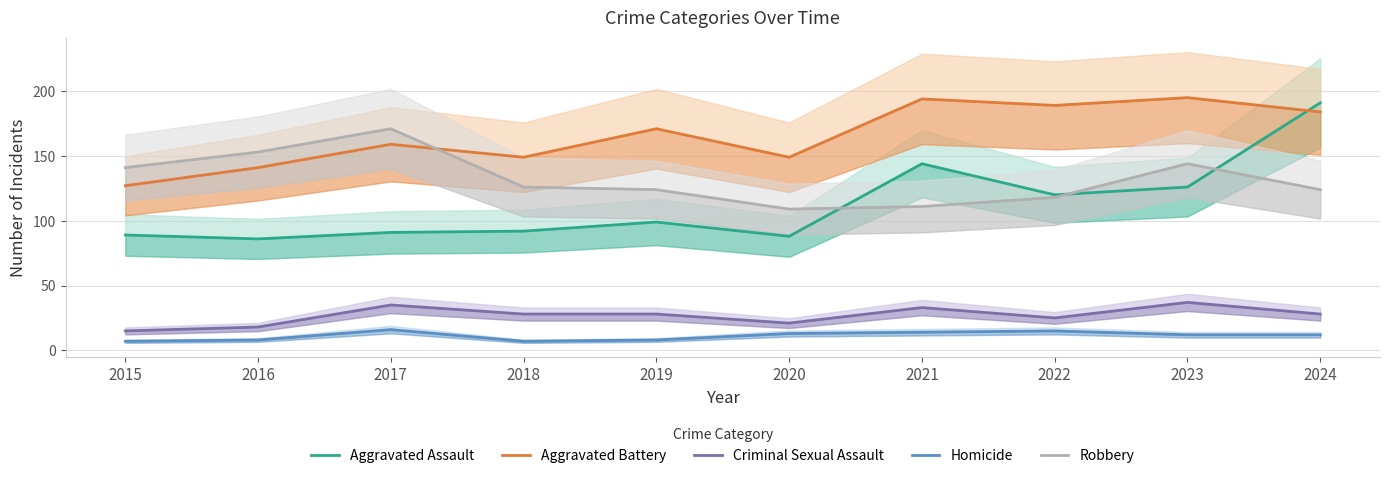

Reading left to right, list all the values displayed in this chart.

Aggravated Assault: 2015=89	2016=86	2017=91	2018=92	2019=99	2020=88	2021=144	2022=120	2023=126	2024=191
Aggravated Battery: 2015=127	2016=141	2017=159	2018=149	2019=171	2020=149	2021=194	2022=189	2023=195	2024=184
Criminal Sexual Assault: 2015=15	2016=18	2017=35	2018=28	2019=28	2020=21	2021=33	2022=25	2023=37	2024=28
Homicide: 2015=7	2016=8	2017=16	2018=7	2019=8	2020=13	2021=14	2022=15	2023=12	2024=12
Robbery: 2015=141	2016=153	2017=171	2018=126	2019=124	2020=109	2021=111	2022=118	2023=144	2024=124